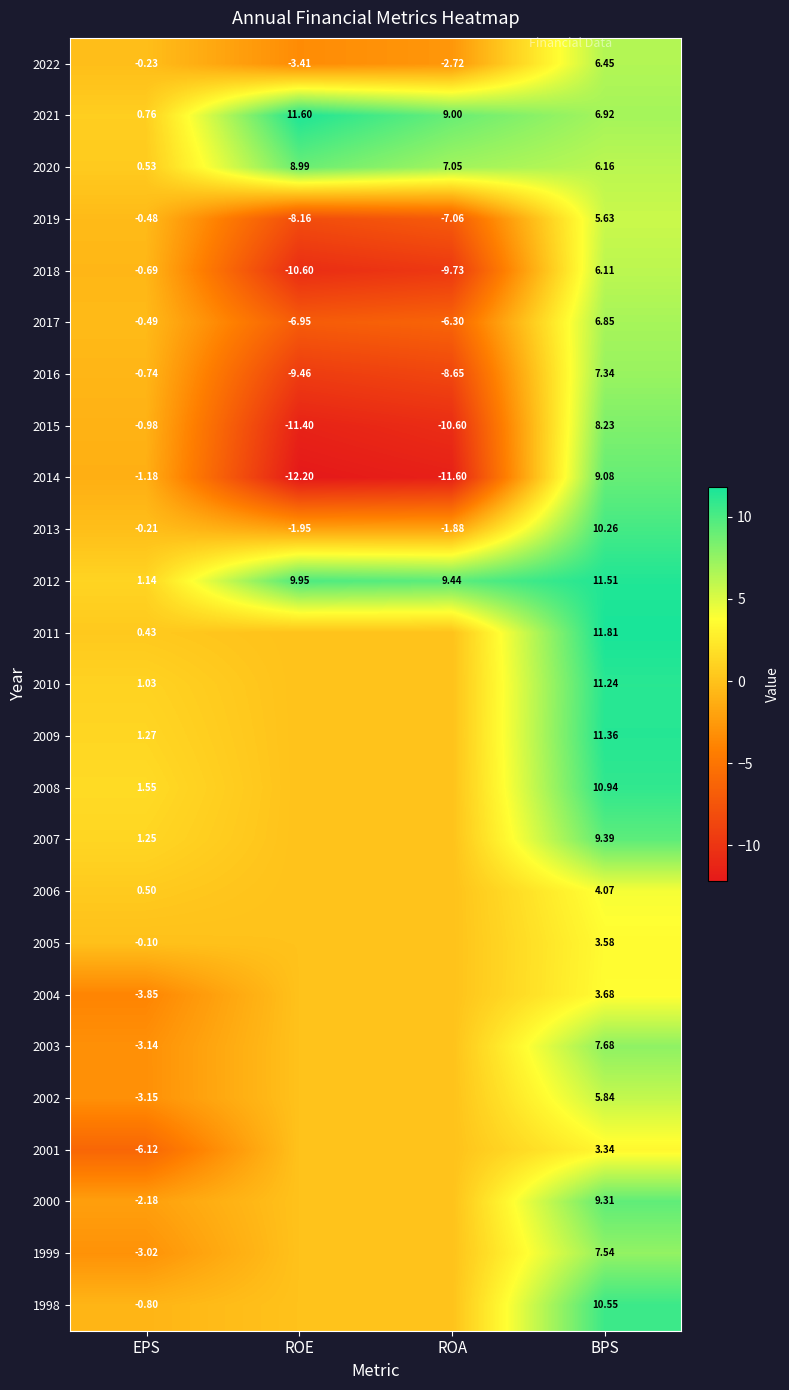

At which label is 2014 closest to -1?

EPS